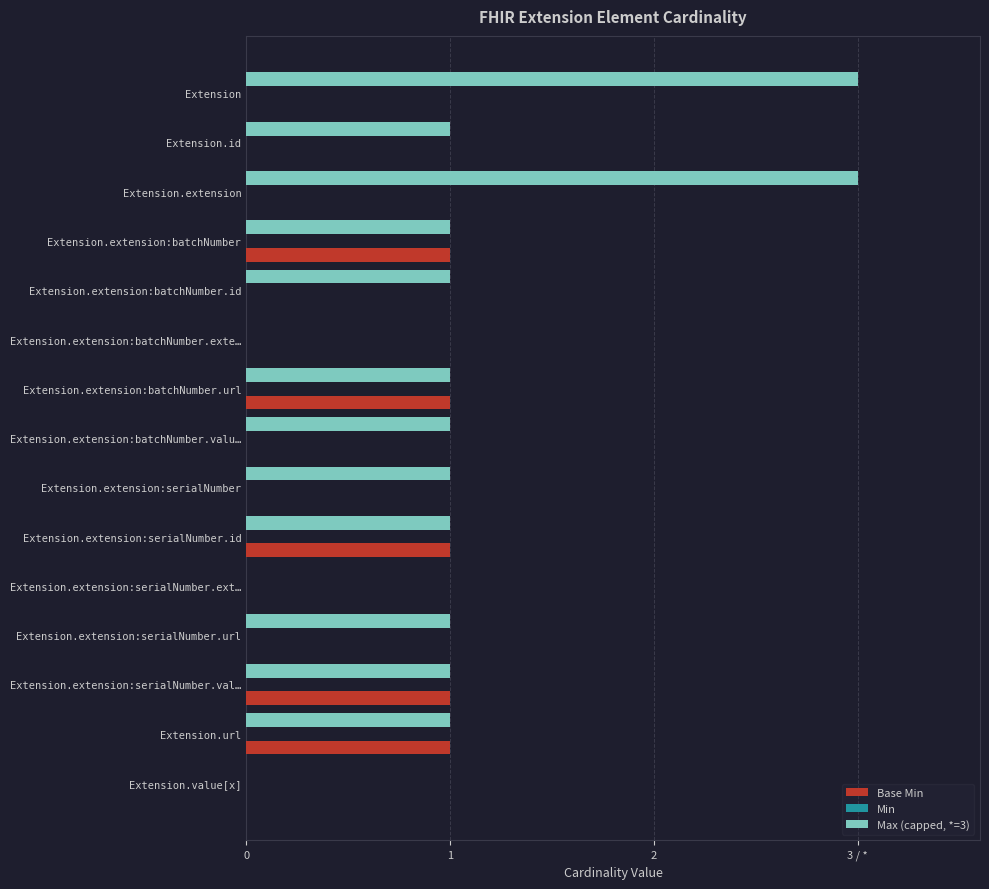

What is the greatest value displayed?

3.0